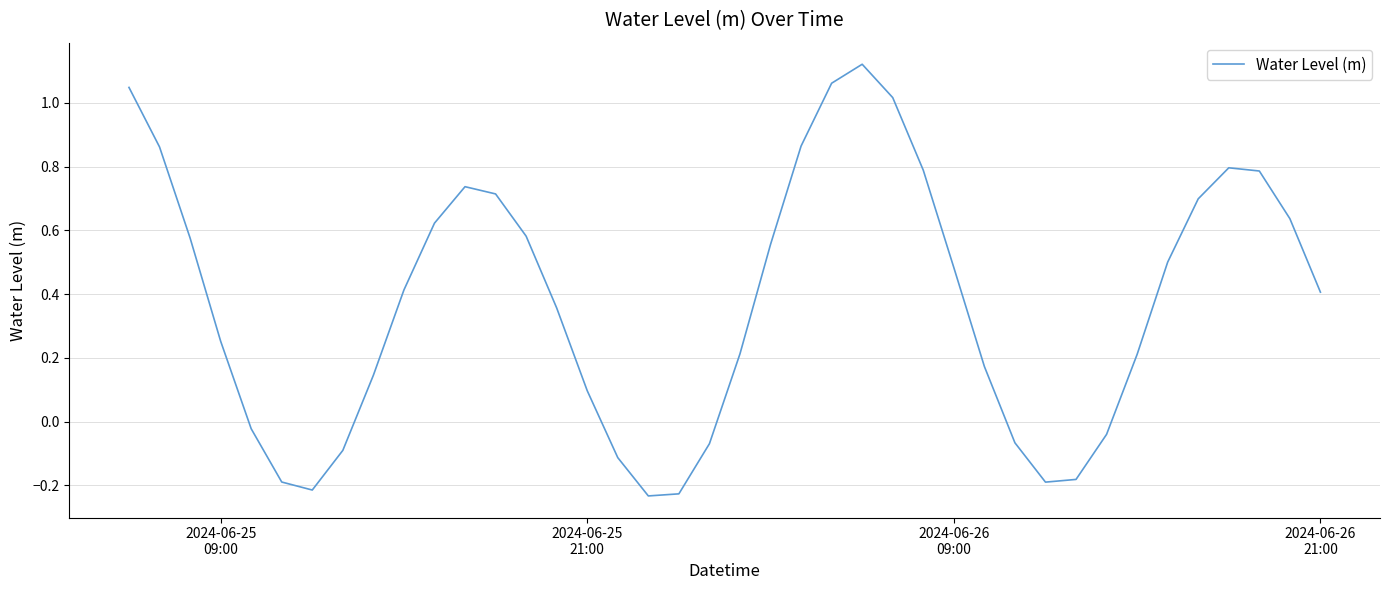

What is the difference between the maximum and minimum values?

1.4